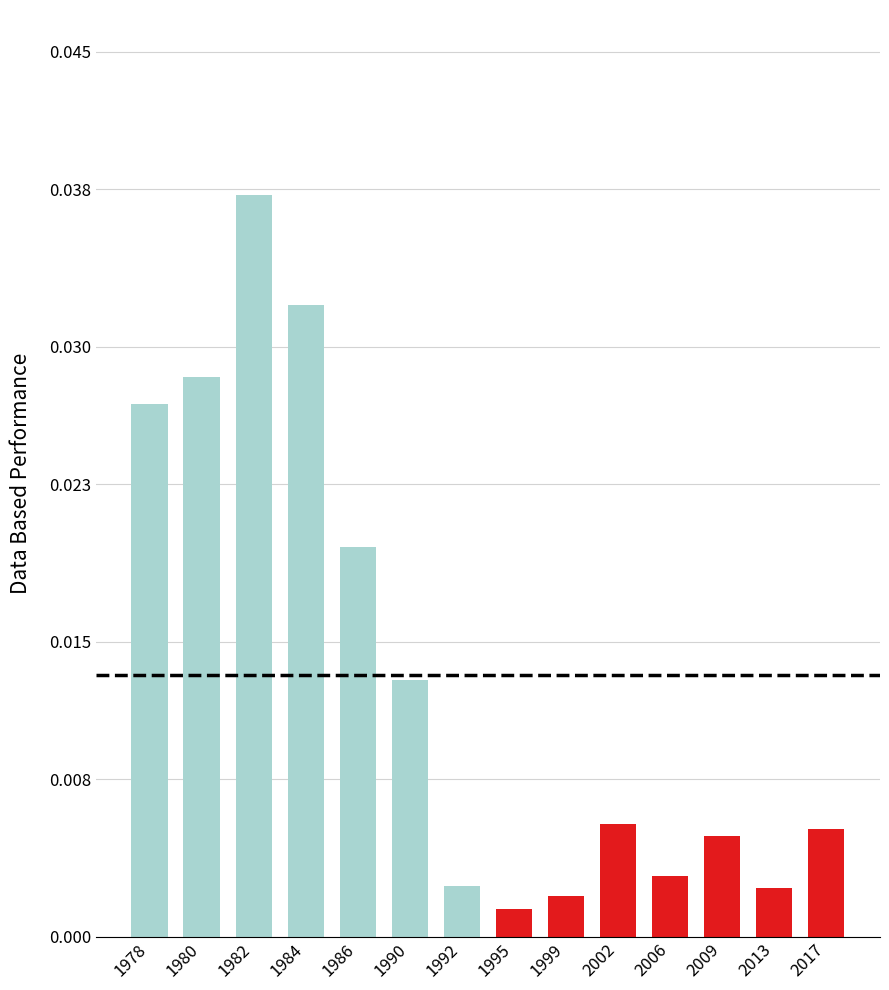

Which has a higher value, 1986 or 2017?

1986